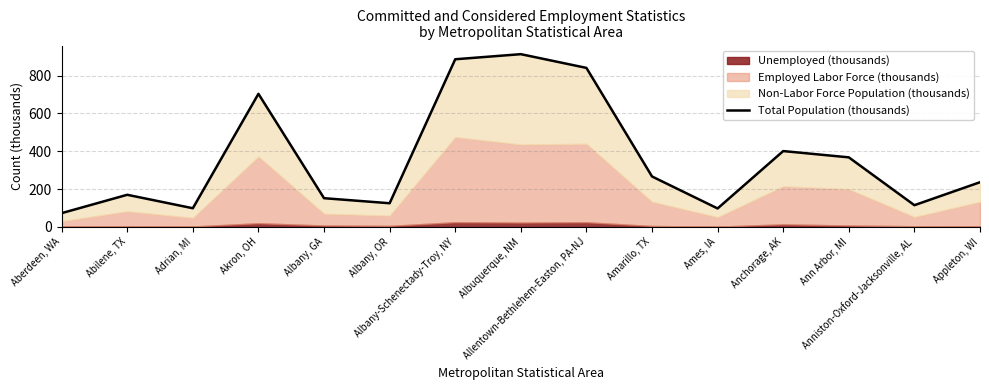

How many interior local peaks (higher than both neighbors) does the data have?

4